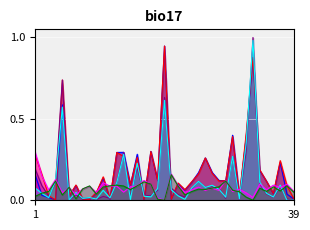

Count the number of categories in the chart.

39